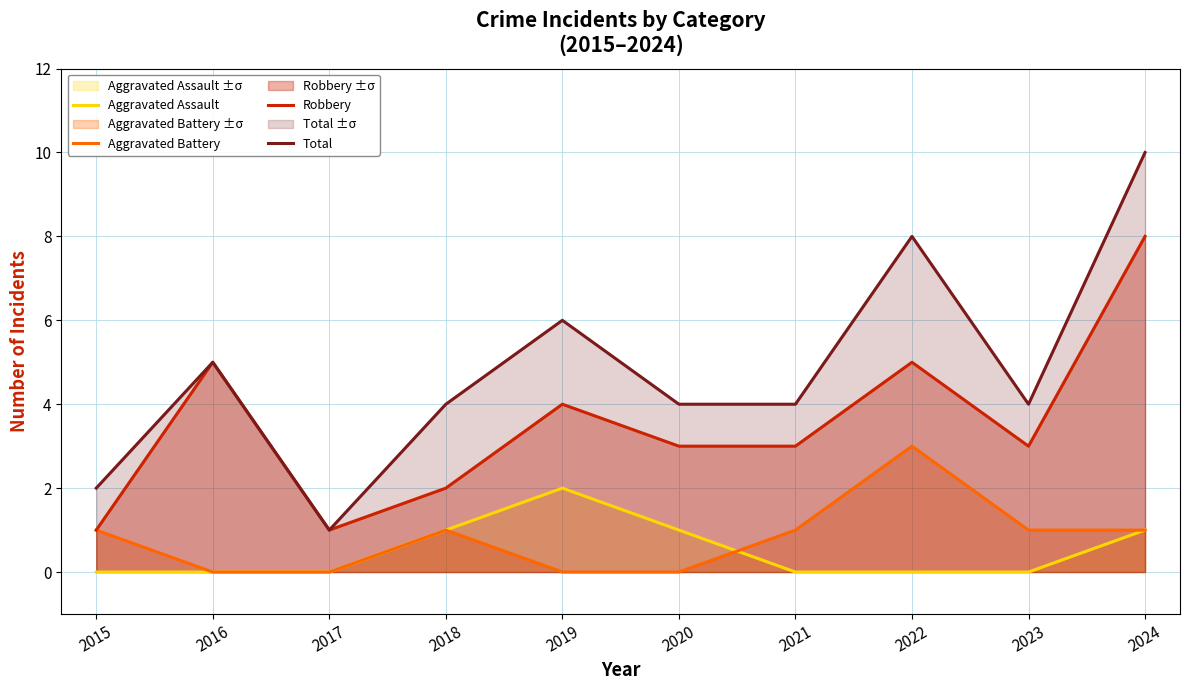

What is the value of the Robbery point at the 10th from the left?

8